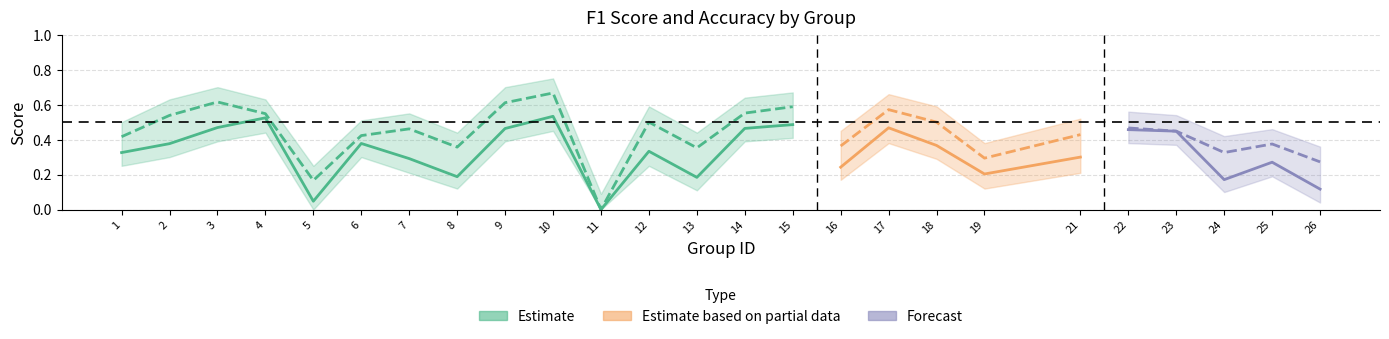

True or false: accuracy has more than 0 interior local peaks.

True